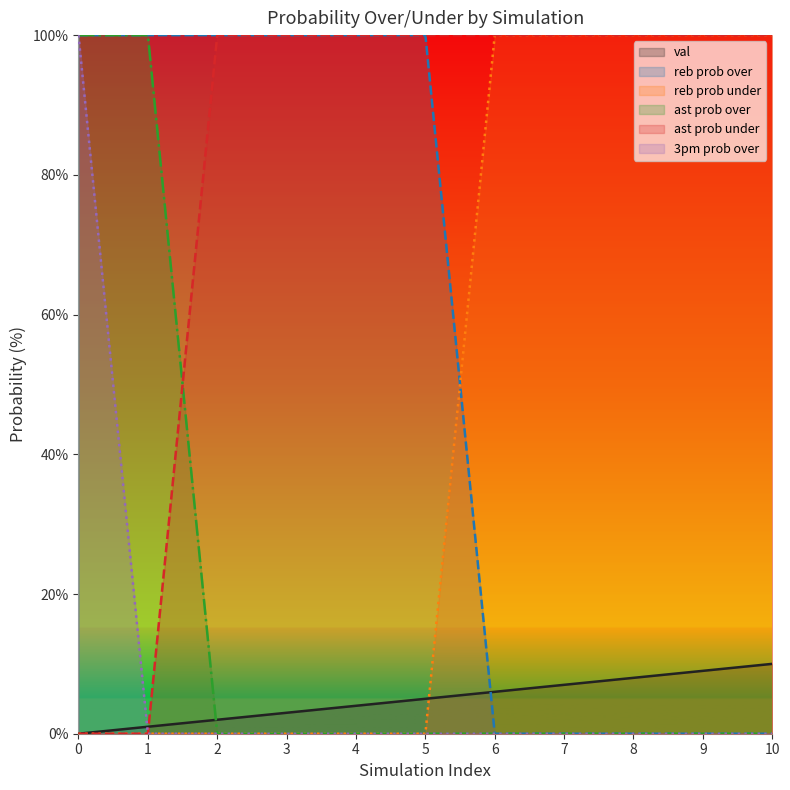

Reading left to right, extract all data points from this chart.

val: 0	1	2	3	4	5	6	7	8	9	10
reb prob over: 100	100	100	100	100	100	0	0	0	0	0
reb prob under: 0	0	0	0	0	0	100	100	100	100	100
ast prob over: 100	100	0	0	0	0	0	0	0	0	0
ast prob under: 0	0	100	100	100	100	100	100	100	100	100
3pm prob over: 100	0	0	0	0	0	0	0	0	0	0